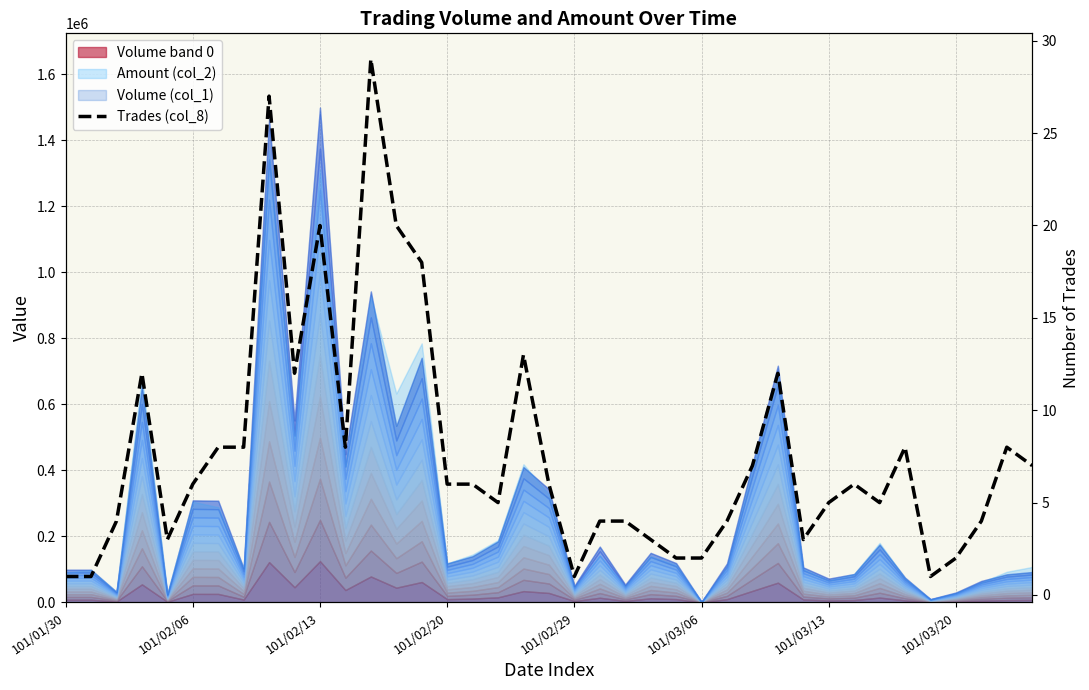

The value at 101/02/29 is 5. True or false?

False